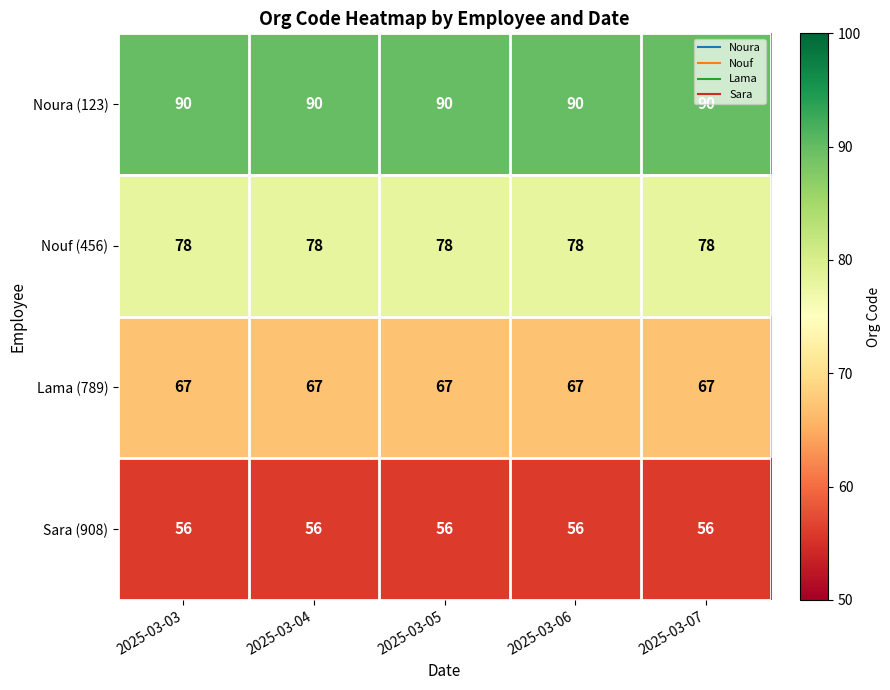

What is the total value across all series at 2025-03-05?

291